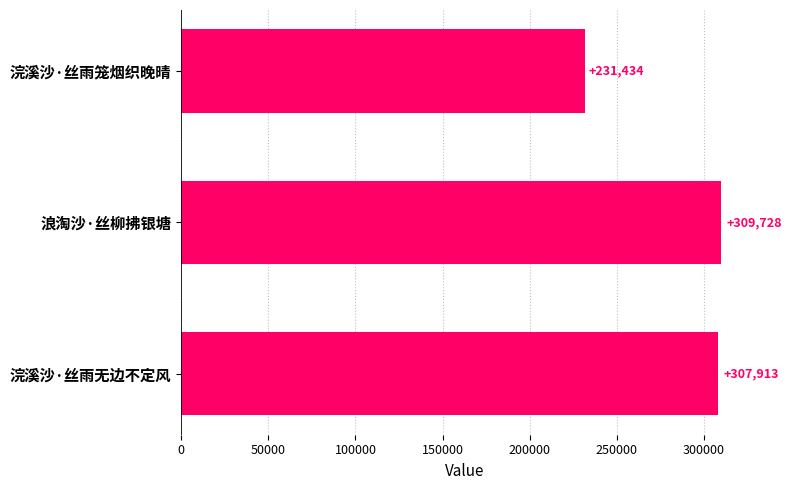

Reading top to bottom, list all the values displayed in this chart.

浣溪沙·丝雨笼烟织晚晴=231434	浪淘沙·丝柳拂银塘=309728	浣溪沙·丝雨无边不定风=307913